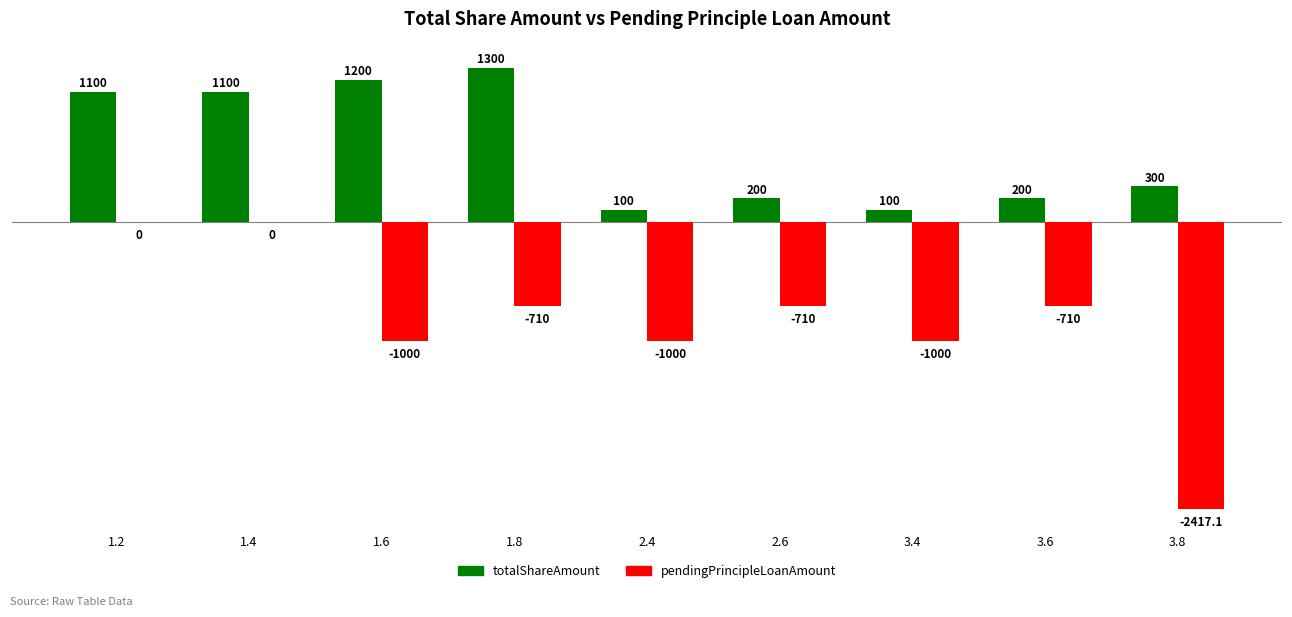

What is the maximum value shown in the chart?

1300.0